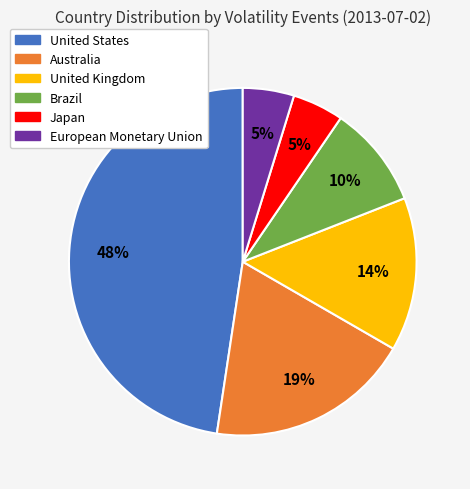

Which has a higher value, Australia or United Kingdom?

Australia